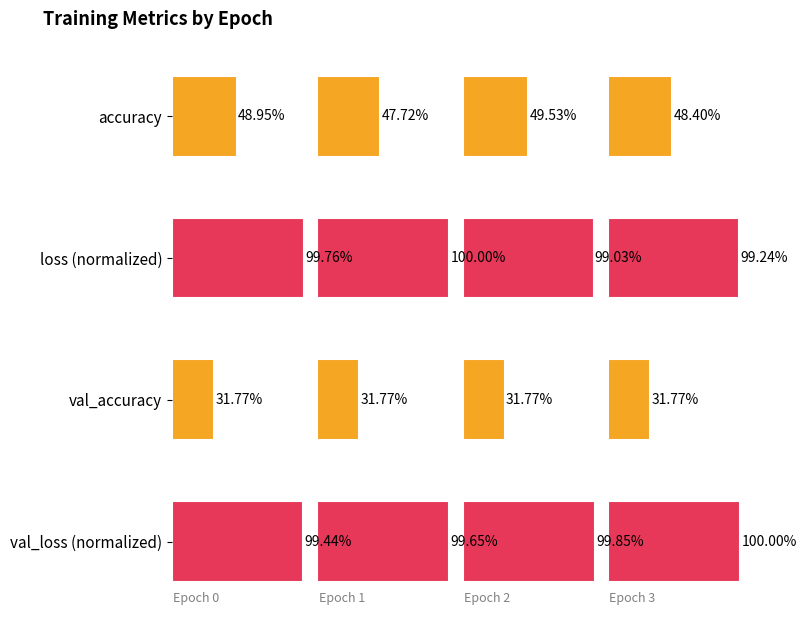

The loss (normalized) series shows 143.0 at 0. True or false?

False